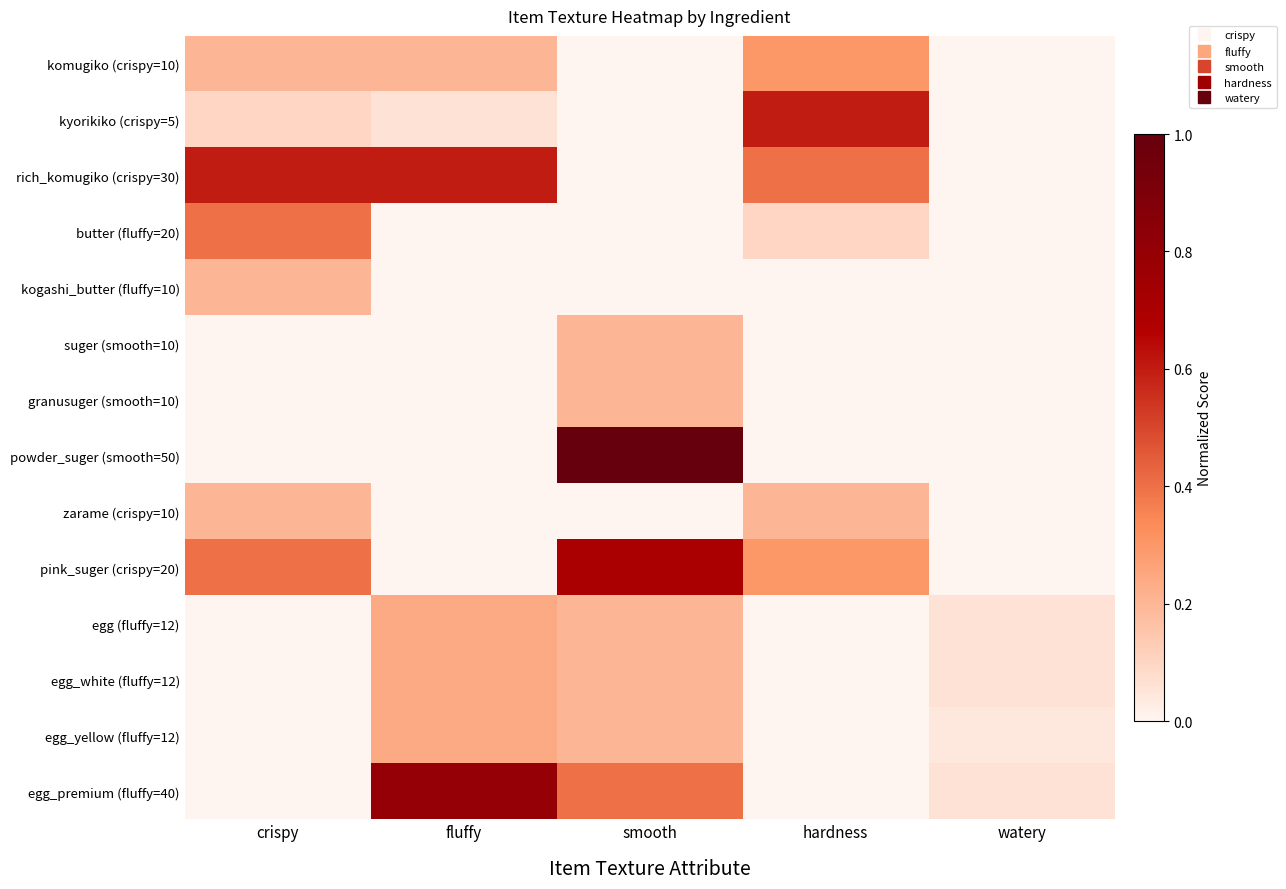

What is the difference between the highest and lowest values at fluffy?

0.8